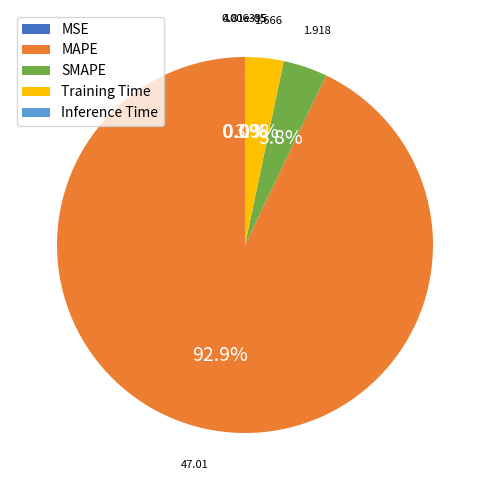

Does MAPE represent more than half of the total?

Yes